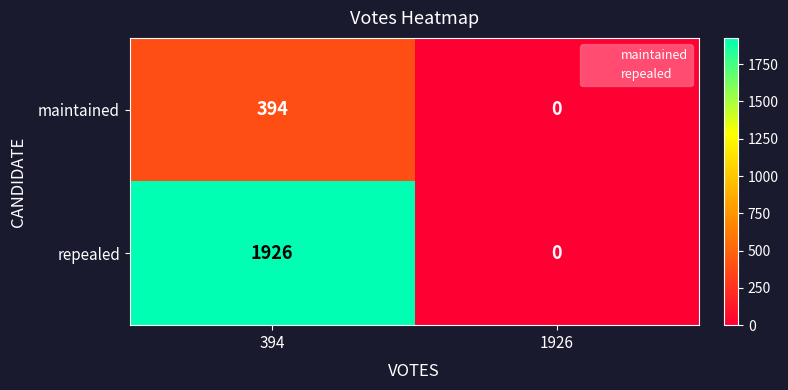

Which series has the widest spread of values?

repealed